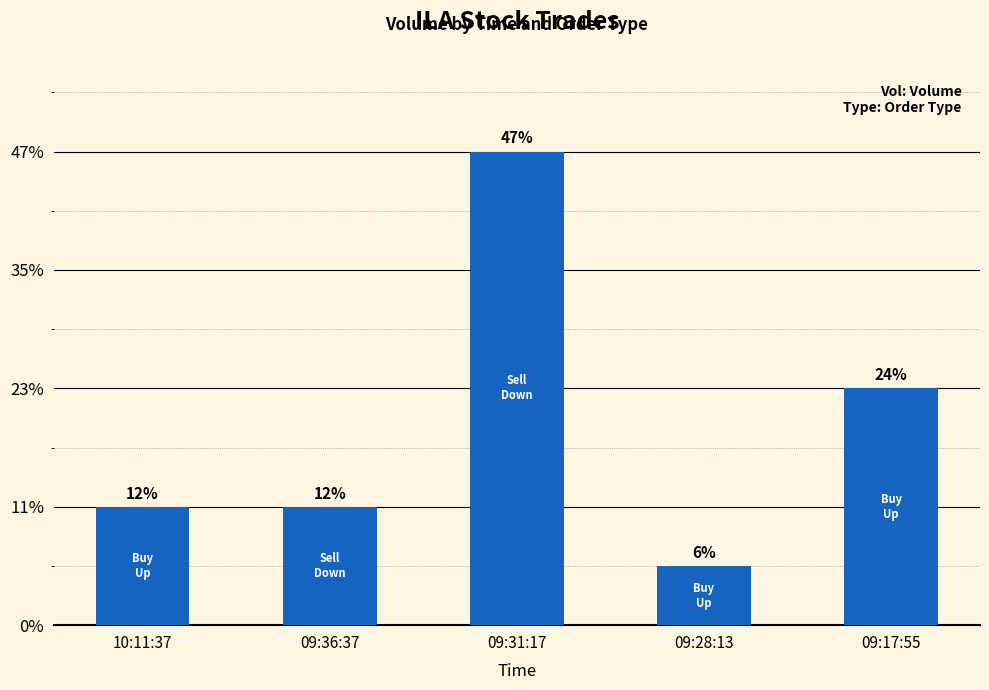

How many bars are there in total?

5